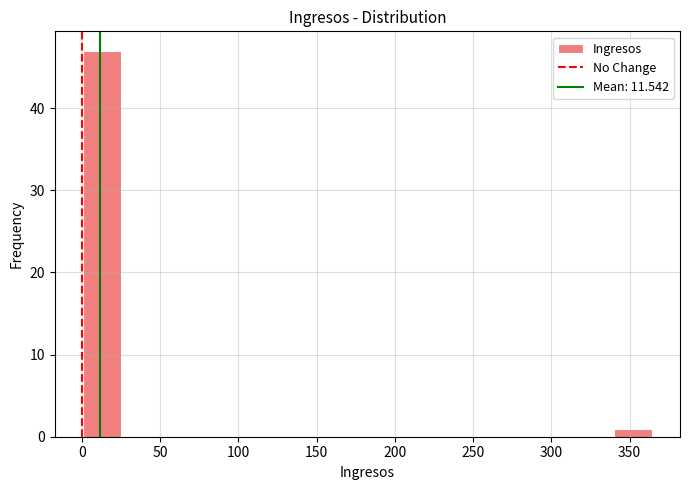

Which range on the x-axis has the tallest bar?

0 to 25